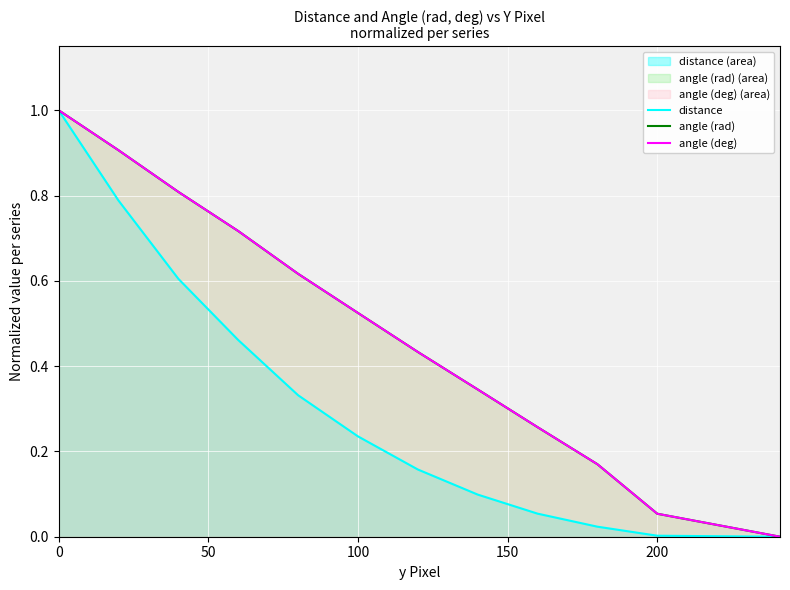

How many data points does each series have?

12